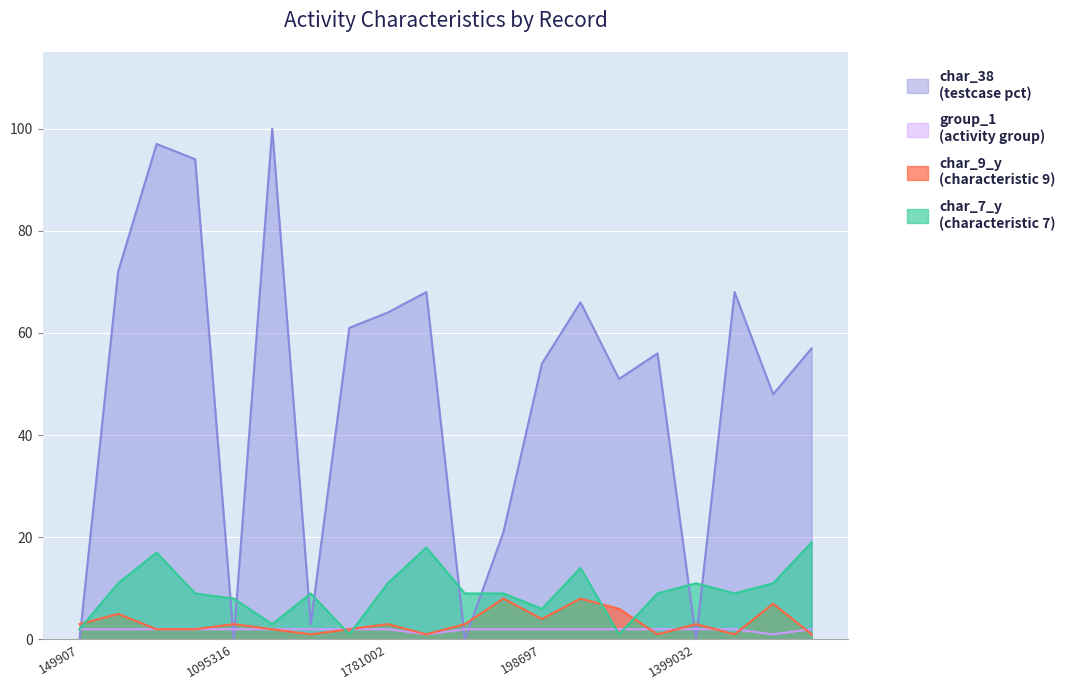

What is the spread (max minus min) of values at 1593375?

67